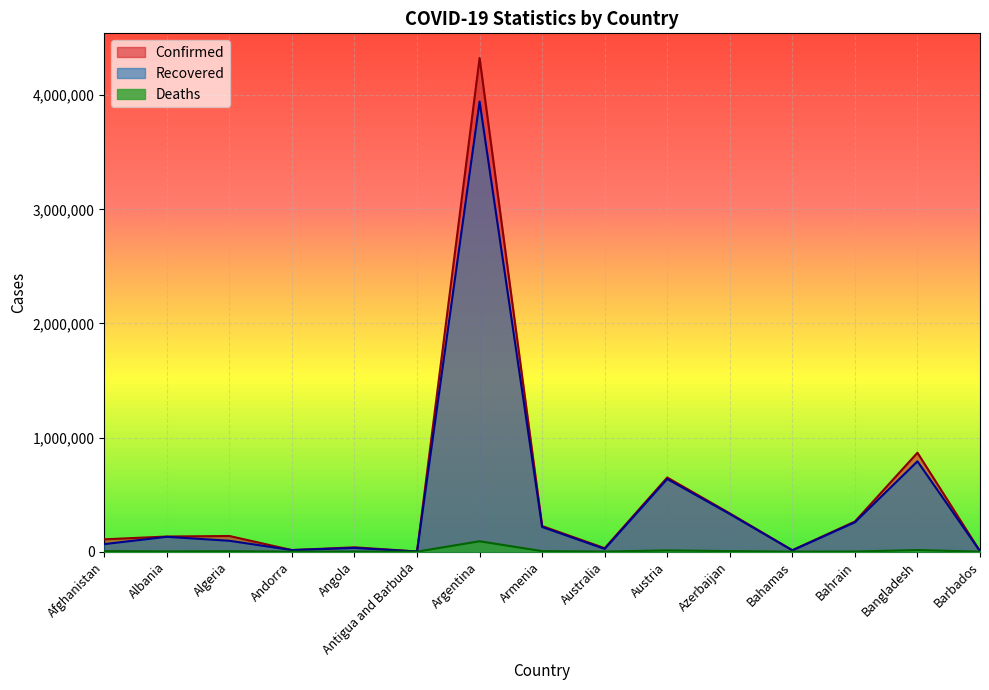

Where is the first local minimum for Deaths?

Albania